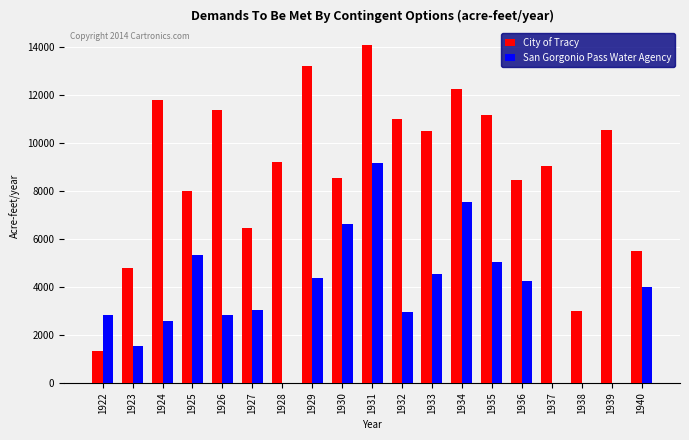

What is the highest value of the City of Tracy series?

14053.5